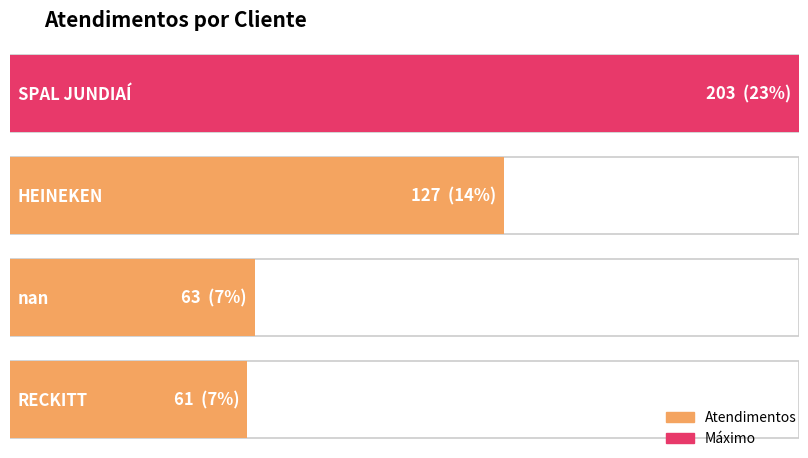

What is the sum of the values at HEINEKEN and nan?

190